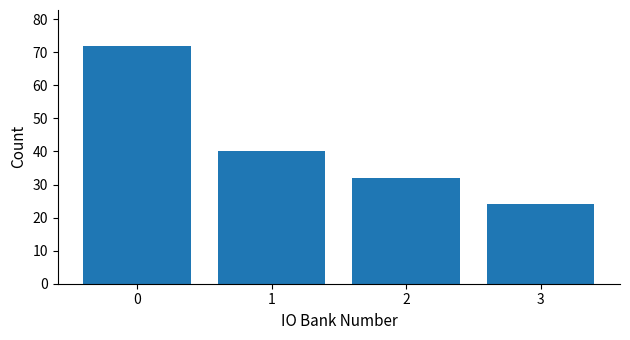

Reading left to right, list all the values displayed in this chart.

0=72	1=40	2=32	3=24